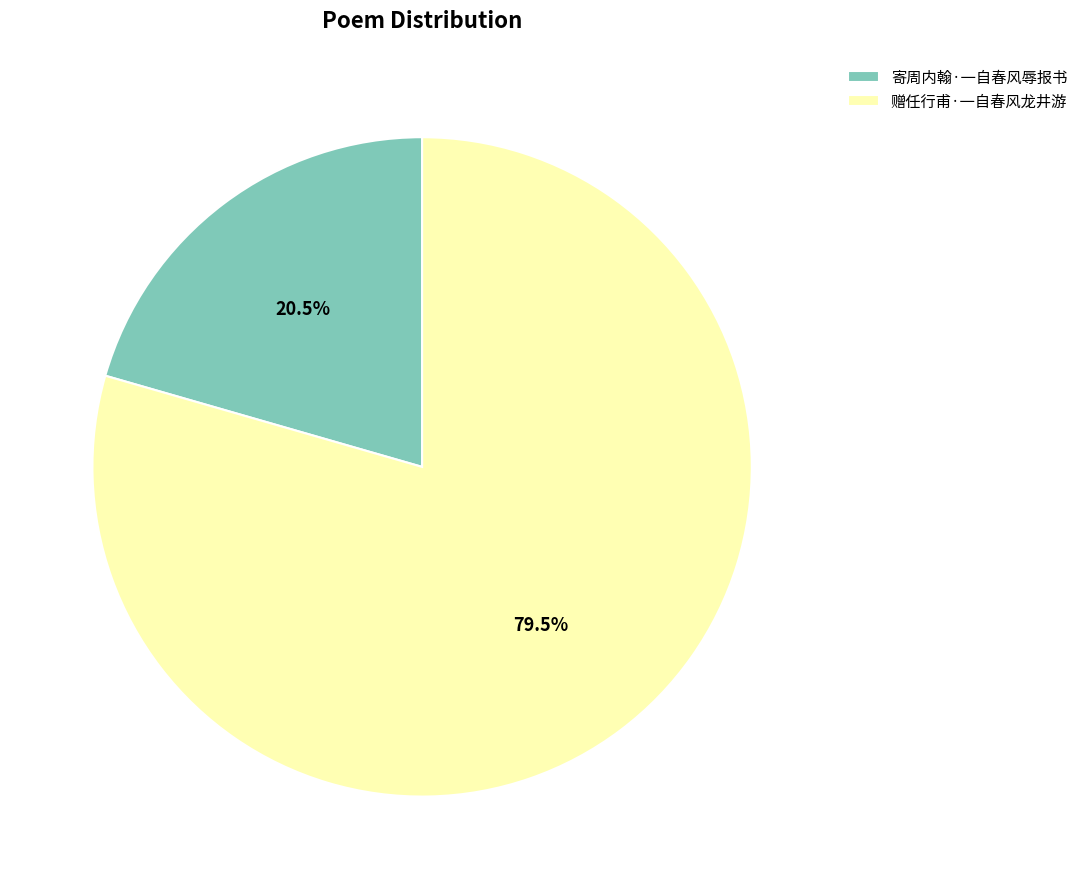

How many slices are in this pie chart?

2